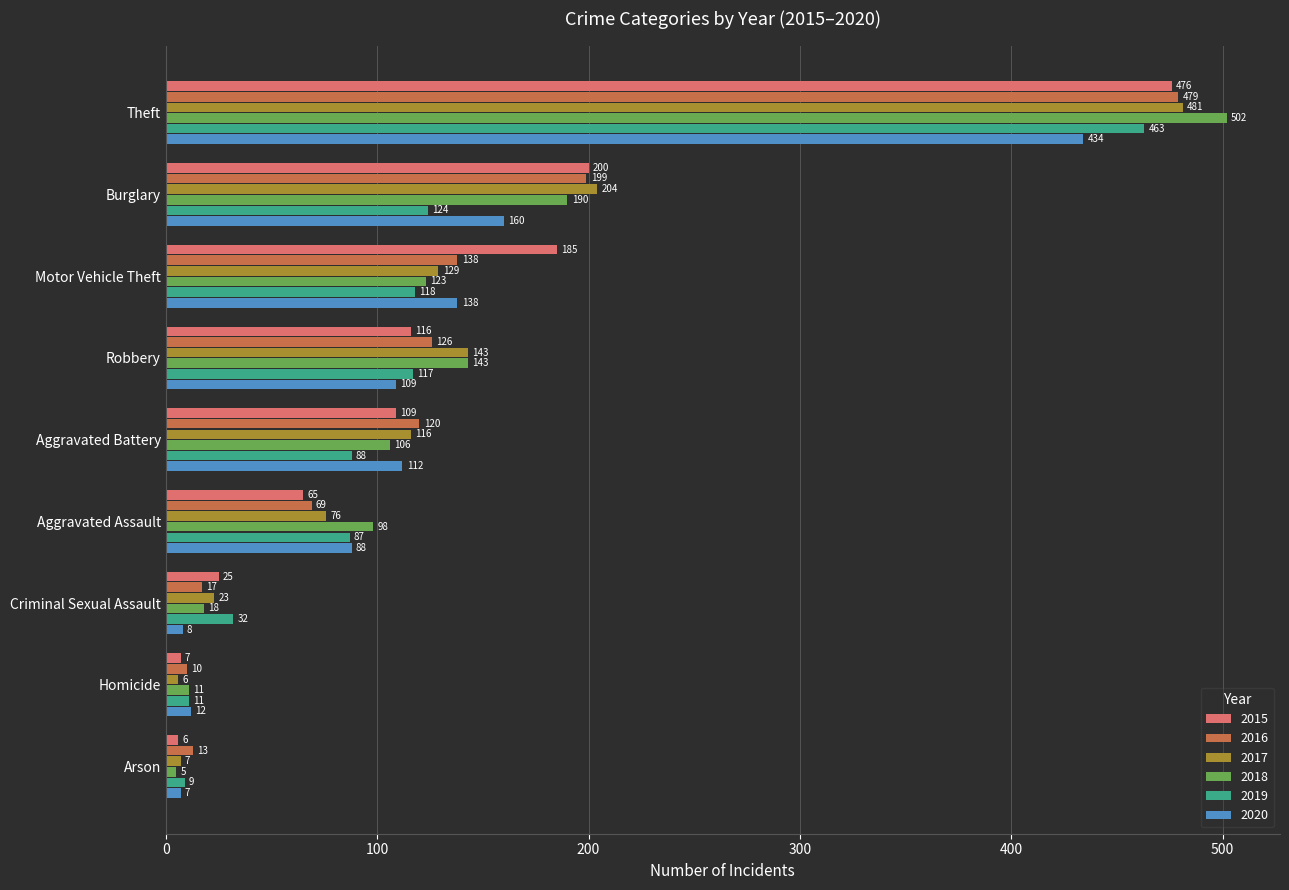

True or false: 2020 has a value of 138 at Motor Vehicle Theft.

True